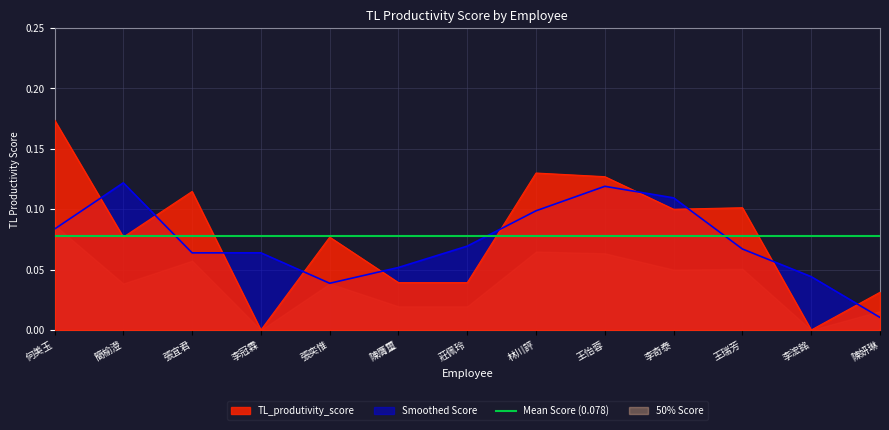

What position from the right is 王怡蓉?

5